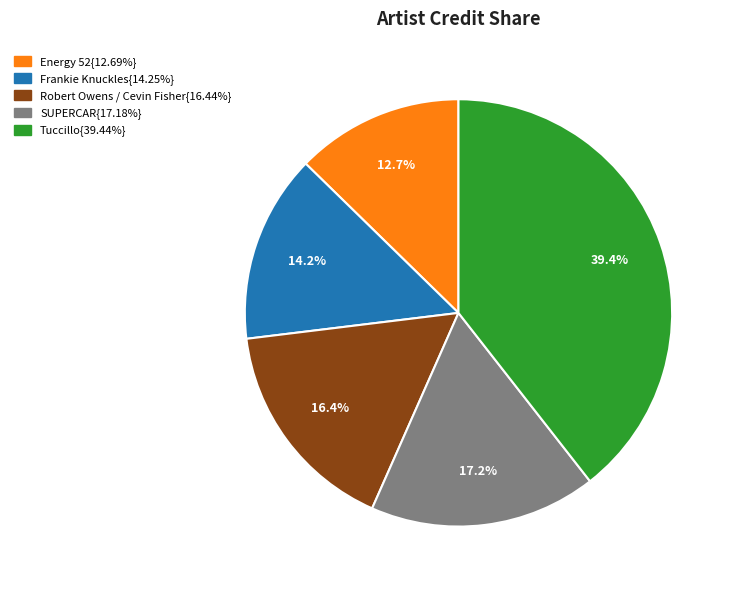

Is there a majority slice in this chart?

No